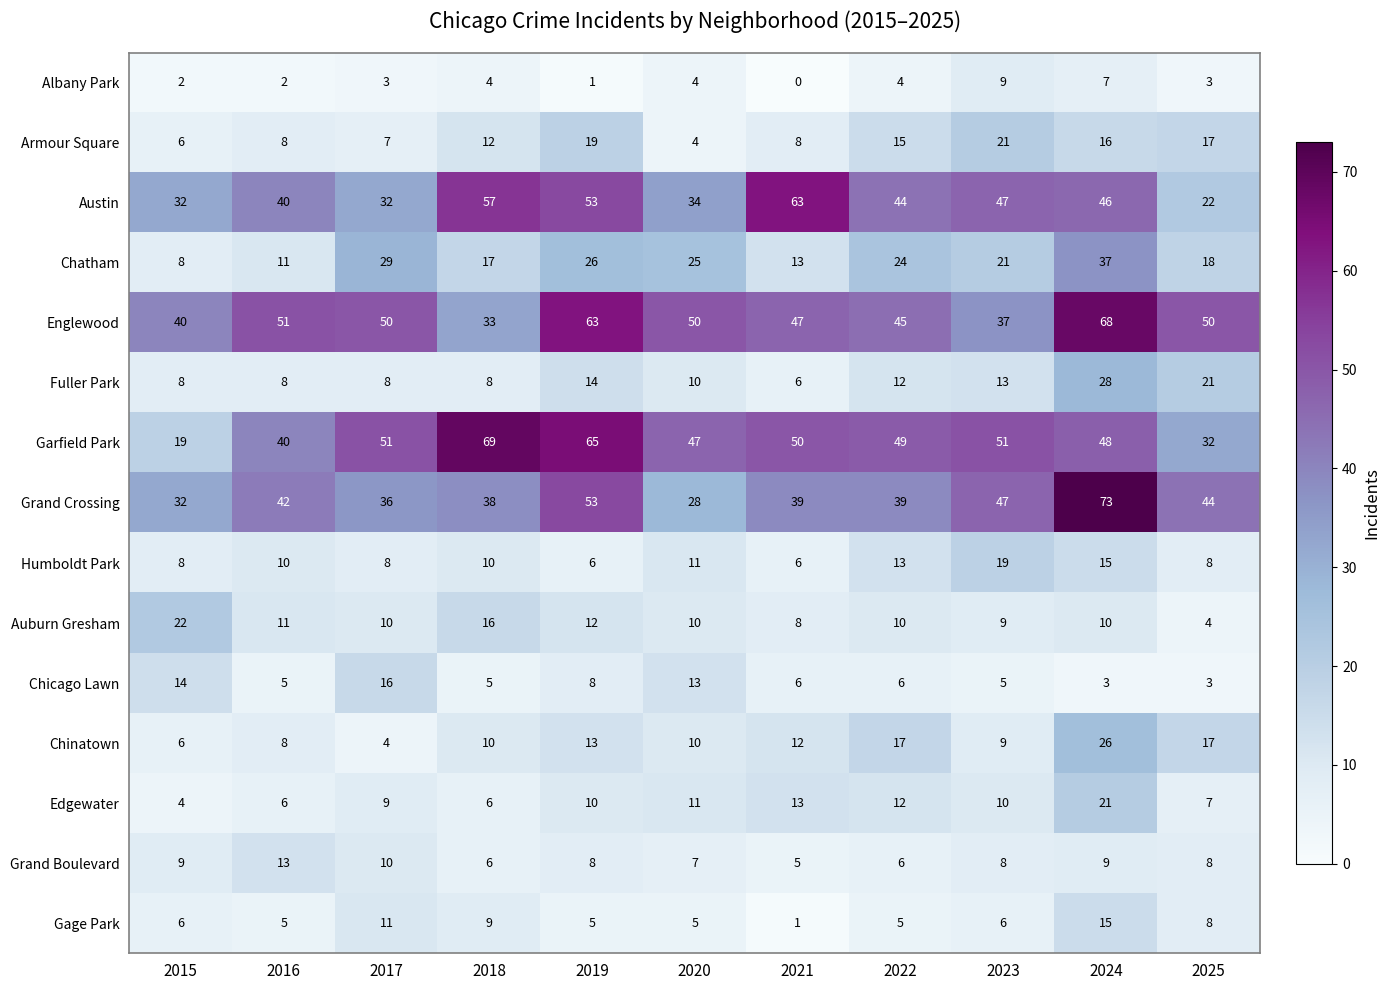

Which series has the largest total across all categories?

Englewood